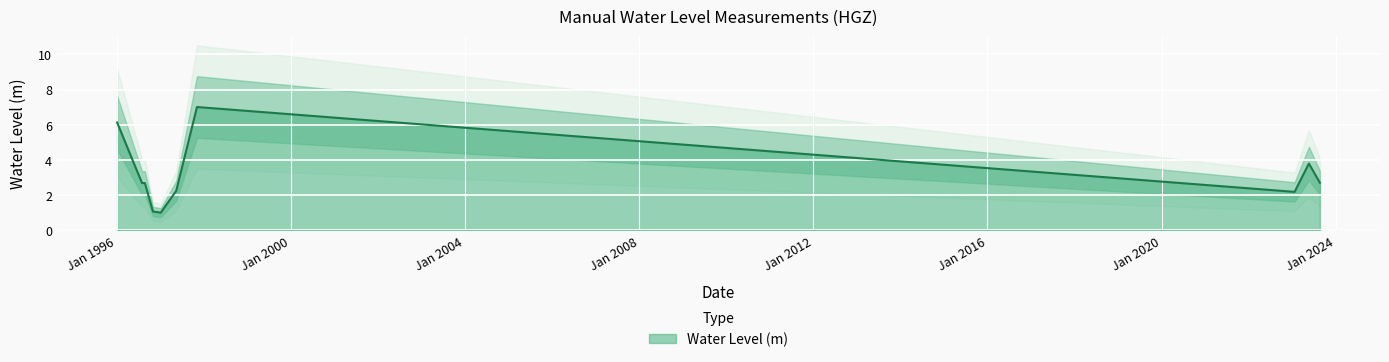

List the labels in order of value, smallest first.

1997-01-05, 1996-11-01, 1996-11-05, 2023-01-20, 1997-05-15, 1996-08-01, 1996-08-25, 2023-08-20, 2023-05-20, 1996-01-05, 1997-11-05